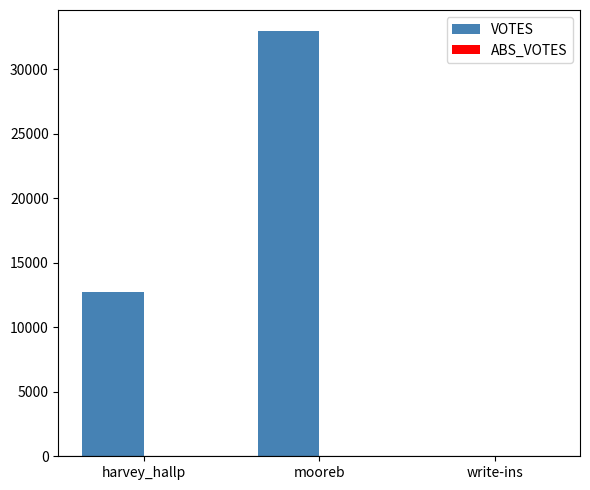

Reading right to left, list all the values displayed in this chart.

write-ins=55	mooreb=32937	harvey_hallp=12748